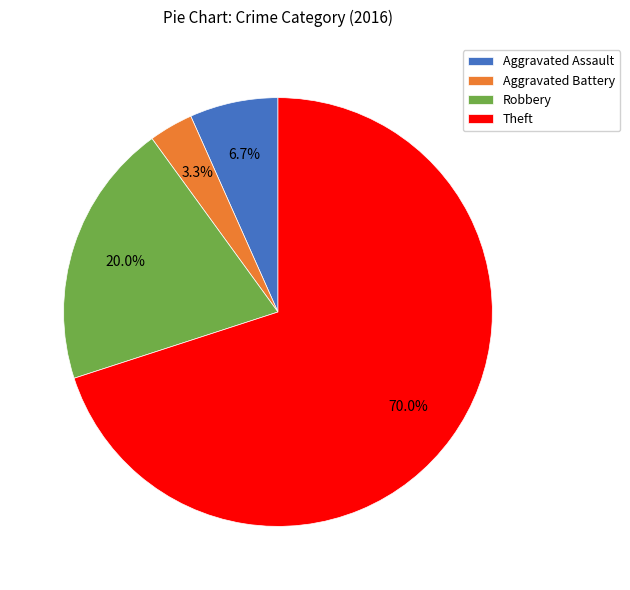

To the nearest percent, what percentage of the pie is Theft?

70%